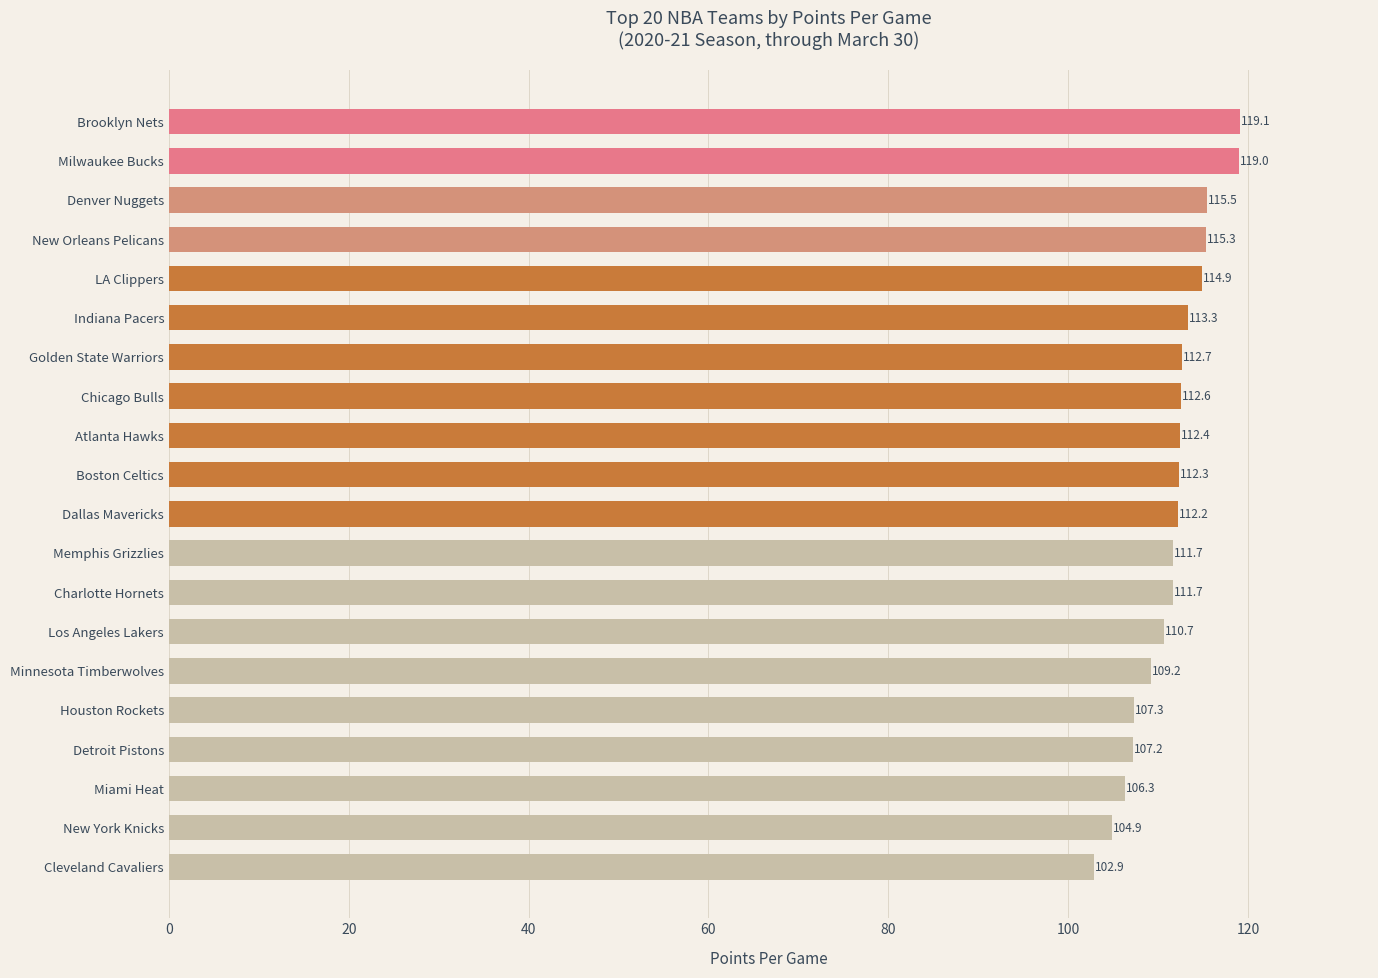

What position from the bottom is Houston Rockets?

5